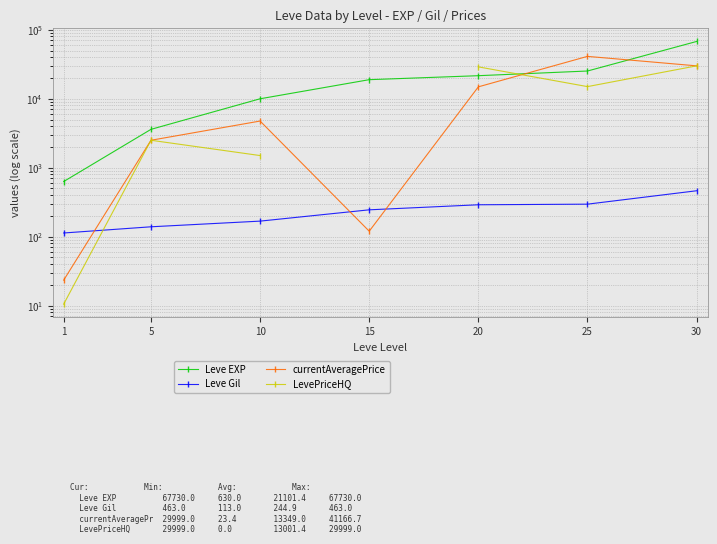

Between 10 and 15, which is larger?

15